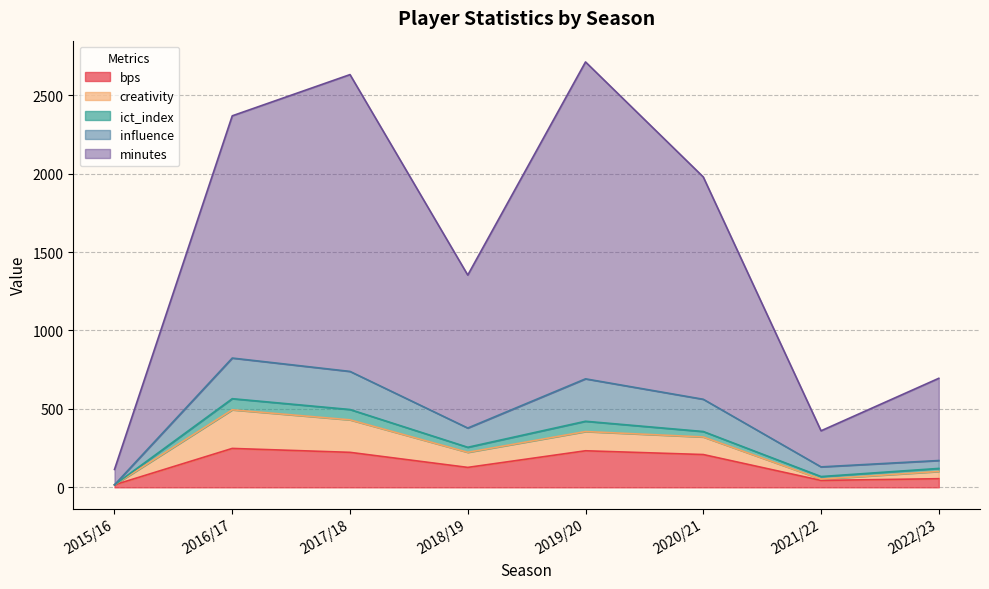

What is the spread (max minus min) of values at 2016/17?

1473.1